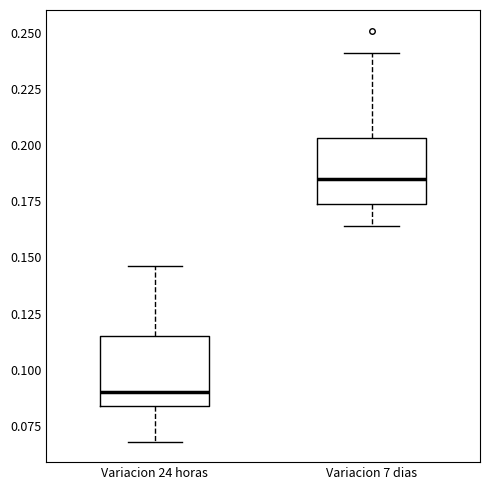

Which box's median line is the lowest?

Variacion 24 horas